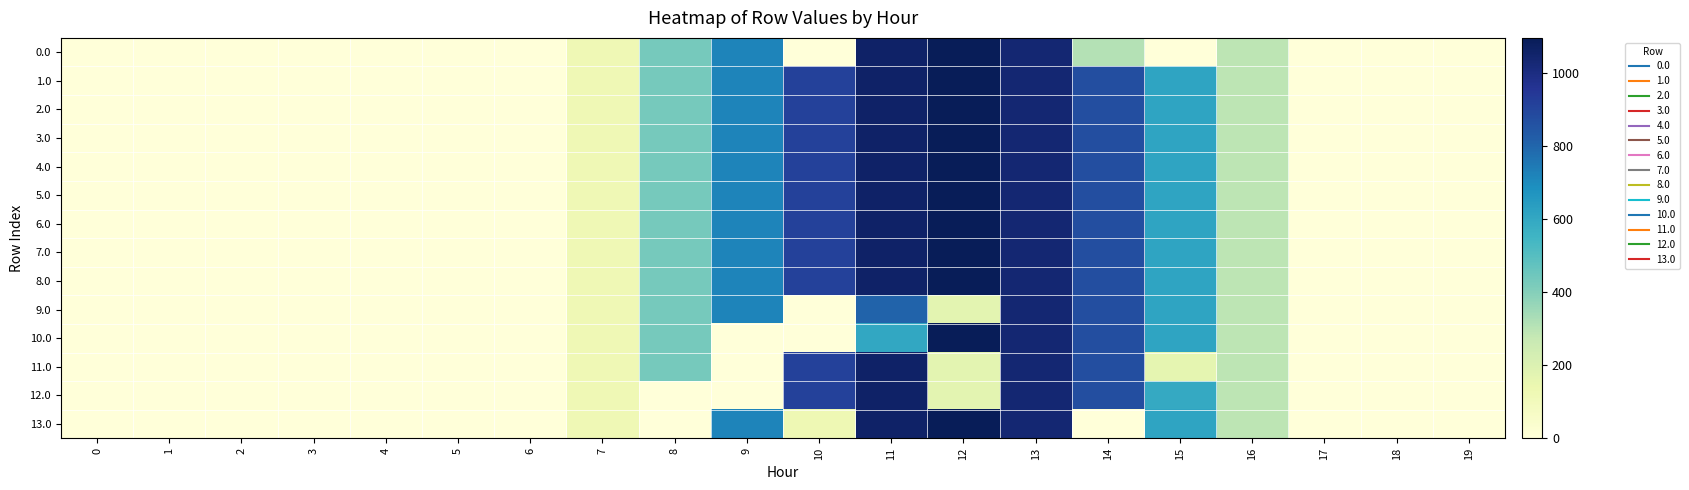

Which has a higher value, 3 or 19?

3